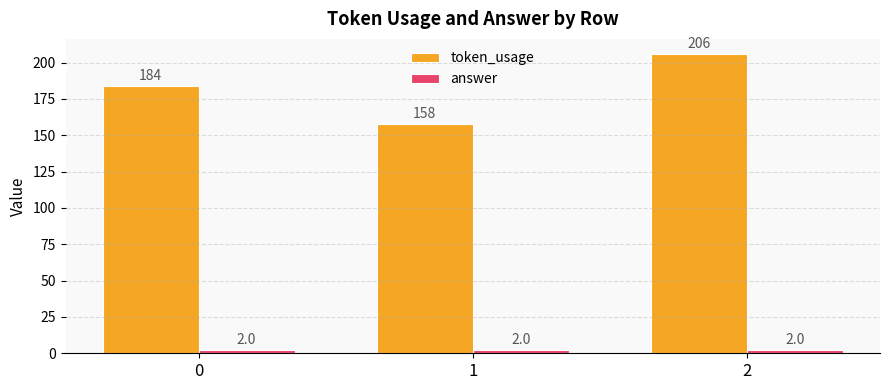

Which series has the largest total across all categories?

token_usage